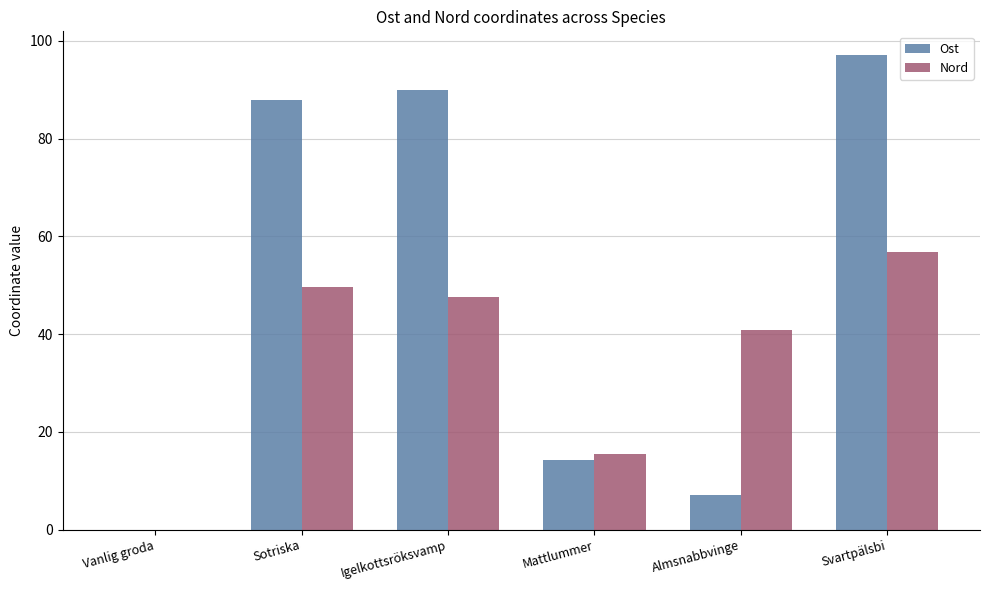

What is the sum of all Ost values?

296.3